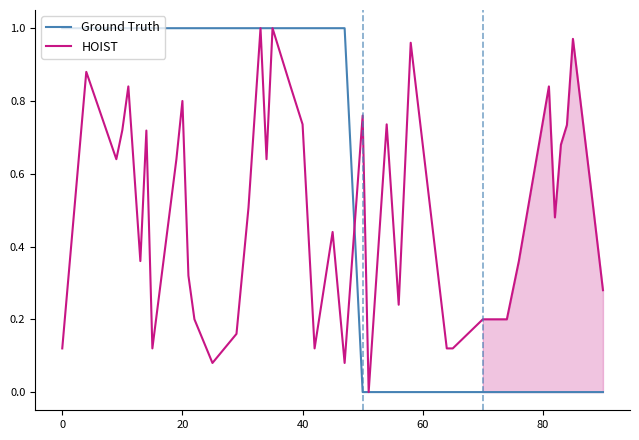

Which series has the largest total across all categories?

Ground Truth